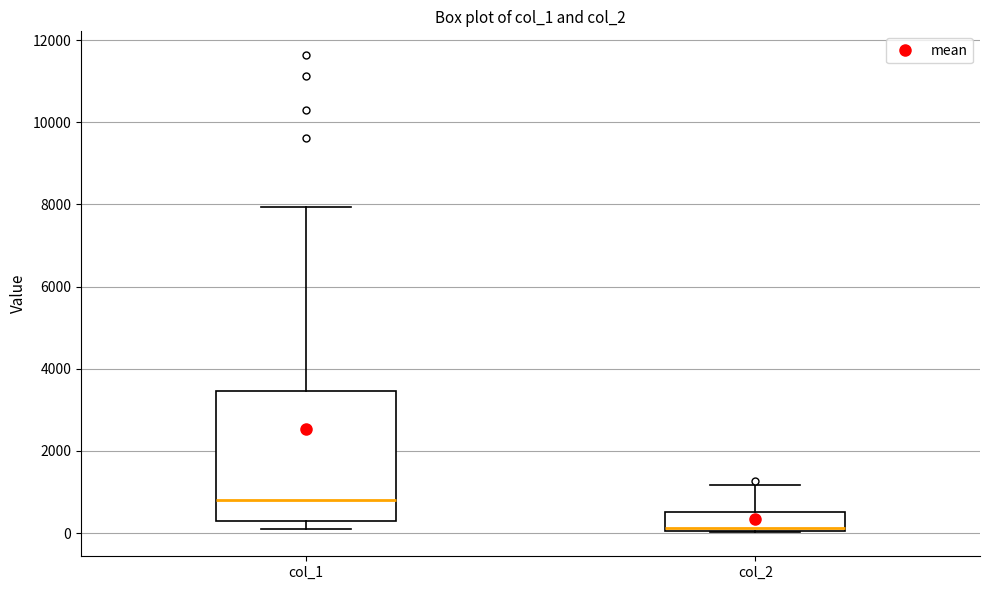

Which box's median line is the lowest?

col_2